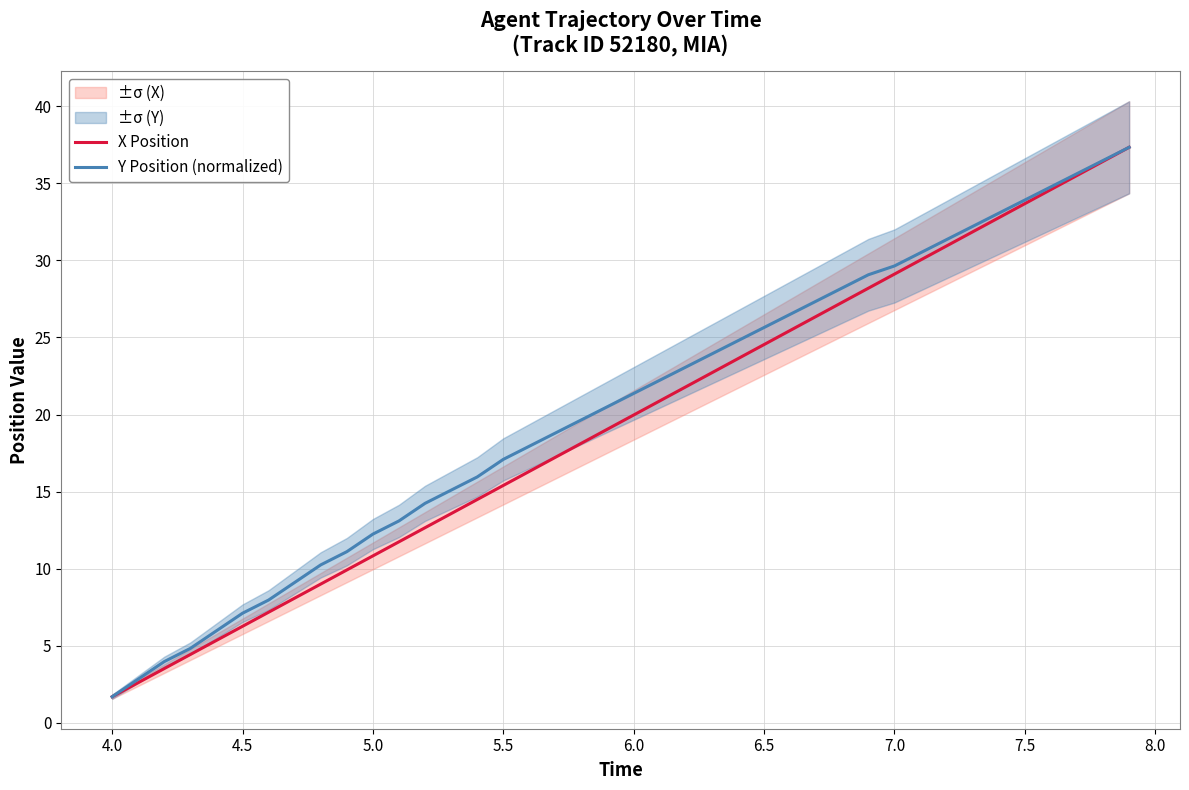

What is the minimum value for Y Position (normalized)?

1.7